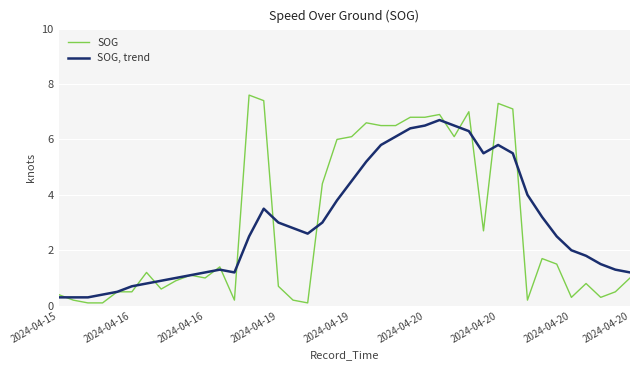

Which series has the largest range (max minus min)?

SOG